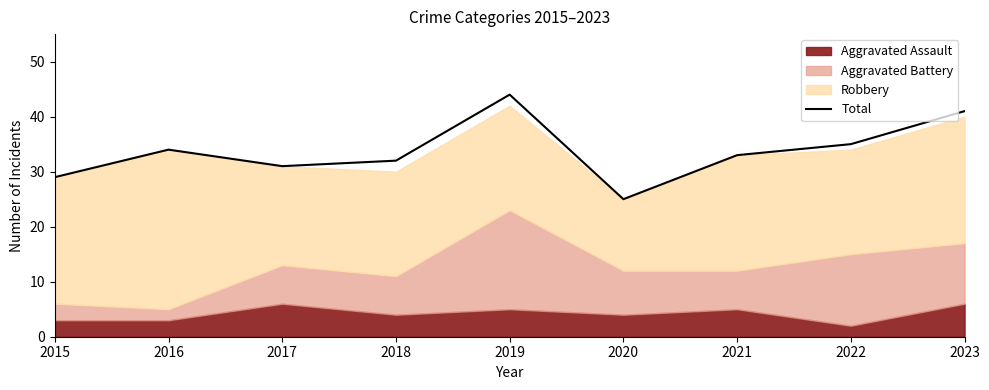

Count the number of values greater than 33.

4